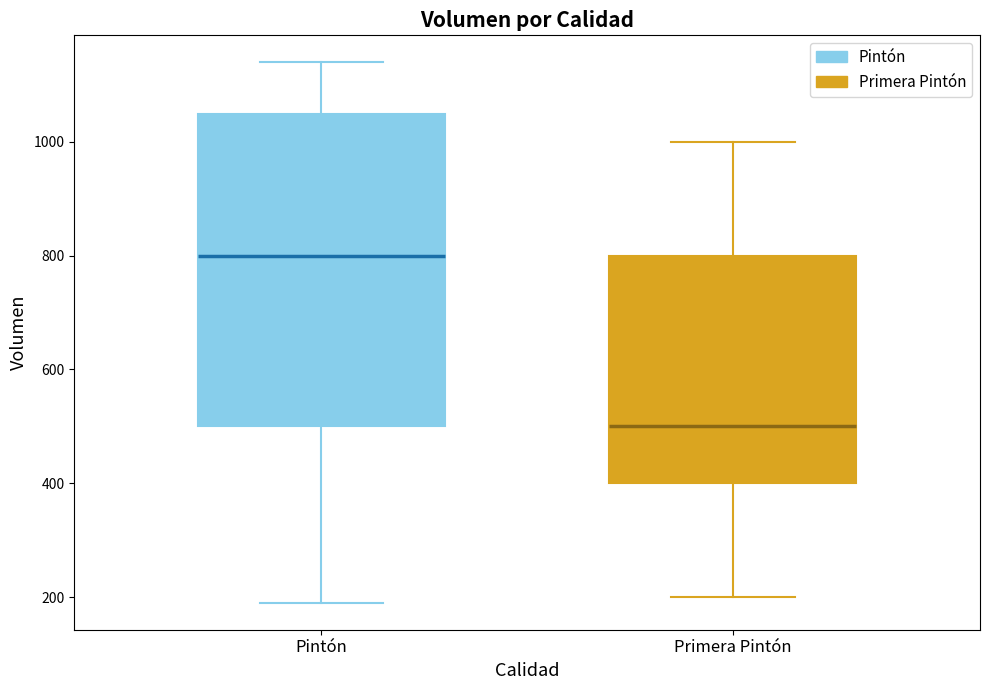

Which box's median line is the lowest?

Primera Pintón